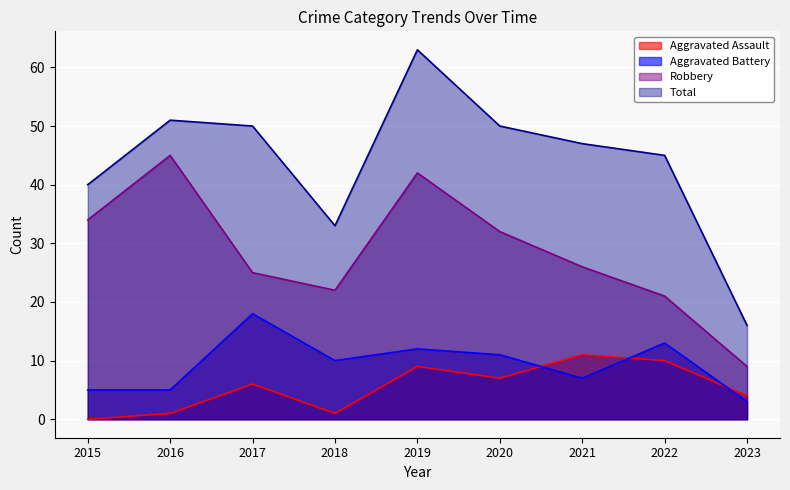

At which label is Aggravated Assault closest to 5?

2017